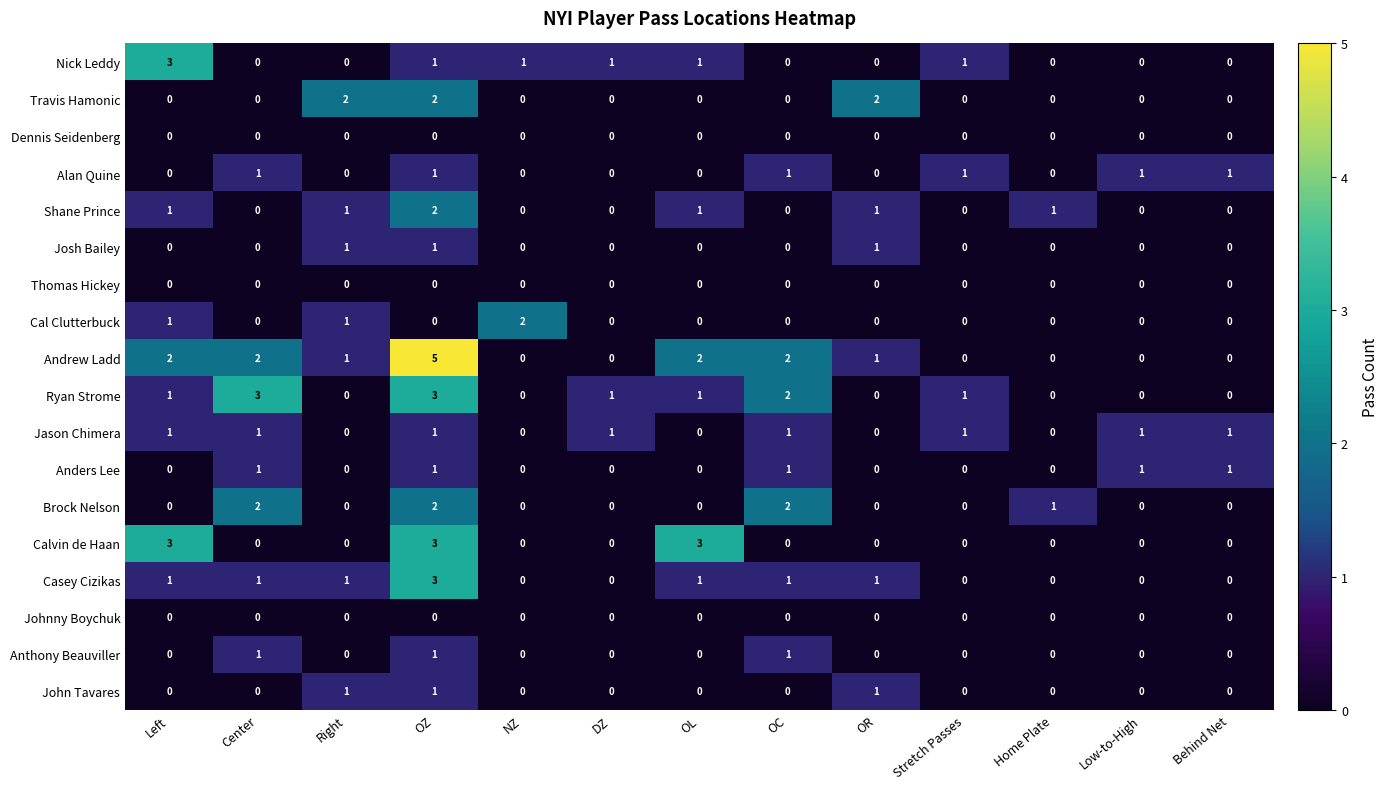

What is the sum of all Cal Clutterbuck values?

4